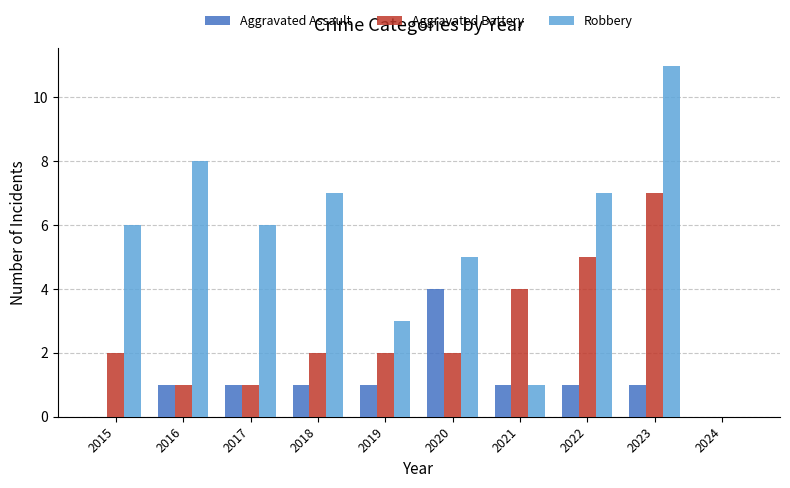

Does the chart contain stacked bars?

No